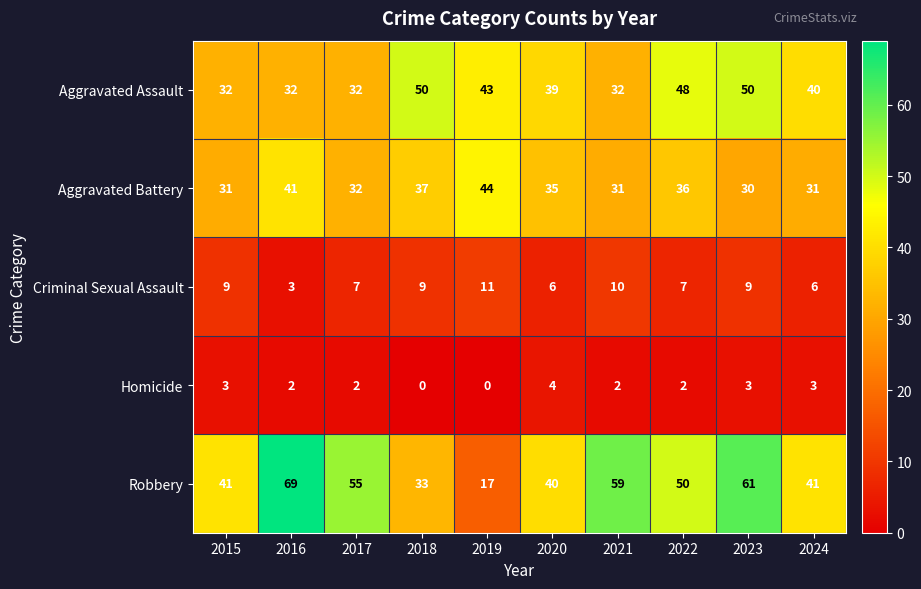

True or false: Robbery has a value of 29 at 2016.

False